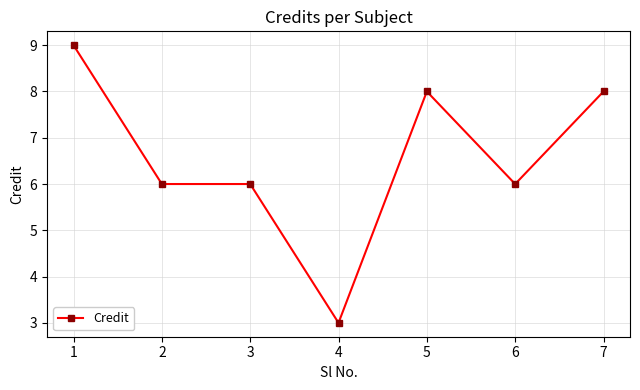

How many values are between 6 and 8?

5